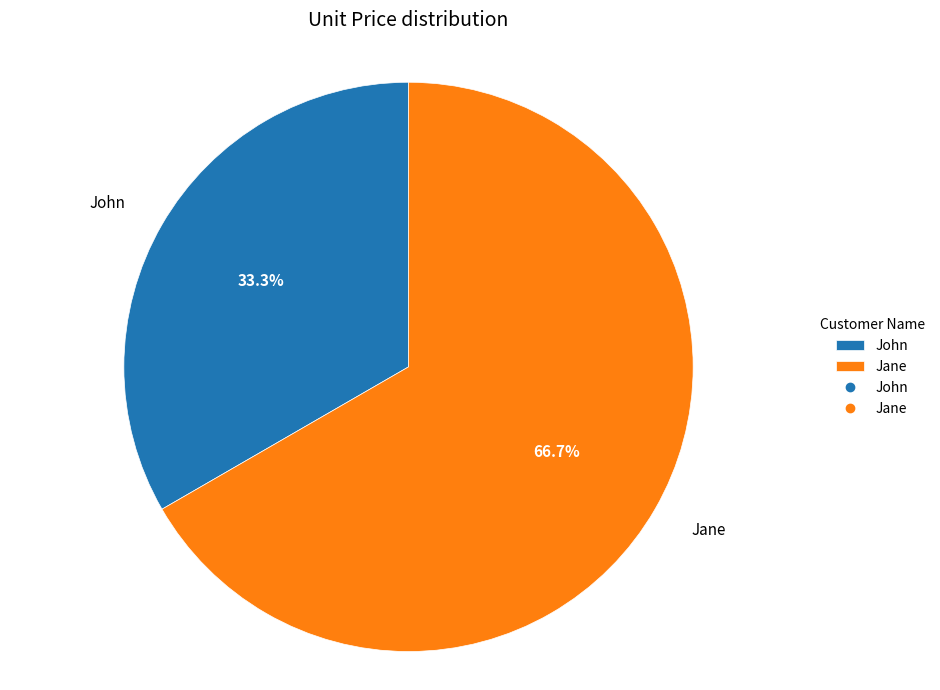

Does any single category account for the majority?

Yes